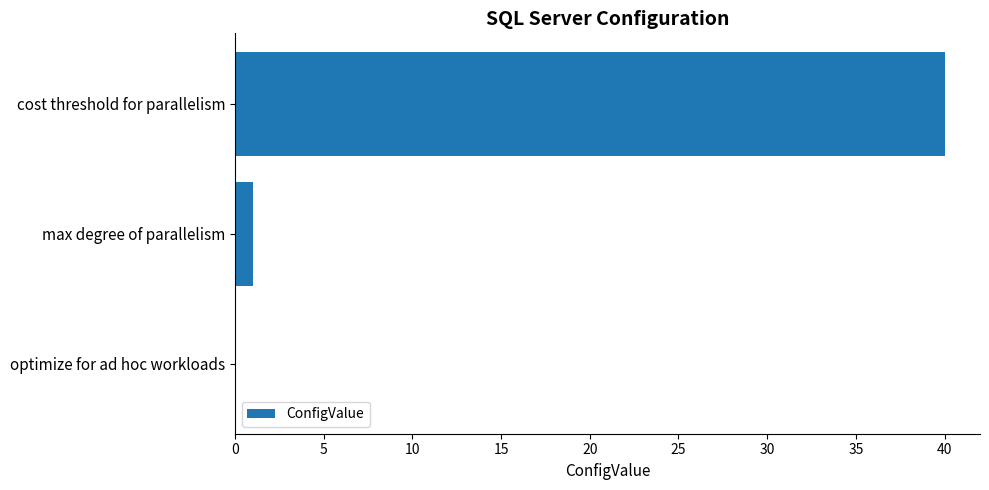

The value at cost threshold for parallelism is 40. True or false?

True